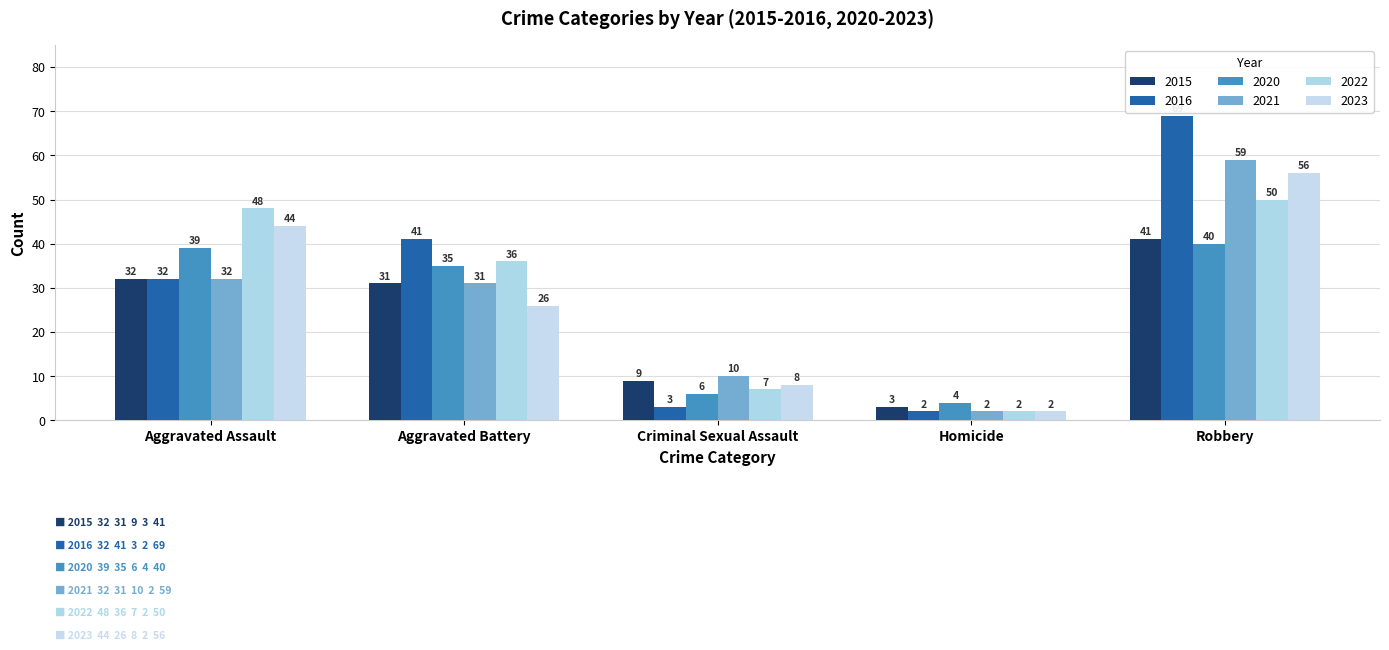

Reading left to right, what are all the values shown in this chart?

2015: 32	31	9	3	41
2016: 32	41	3	2	69
2020: 39	35	6	4	40
2021: 32	31	10	2	59
2022: 48	36	7	2	50
2023: 44	26	8	2	56